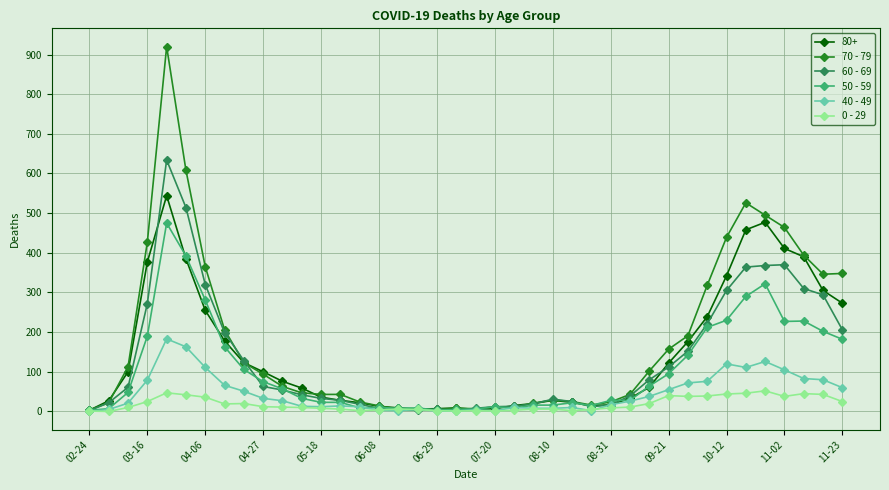

What is the maximum value shown in the chart?

920